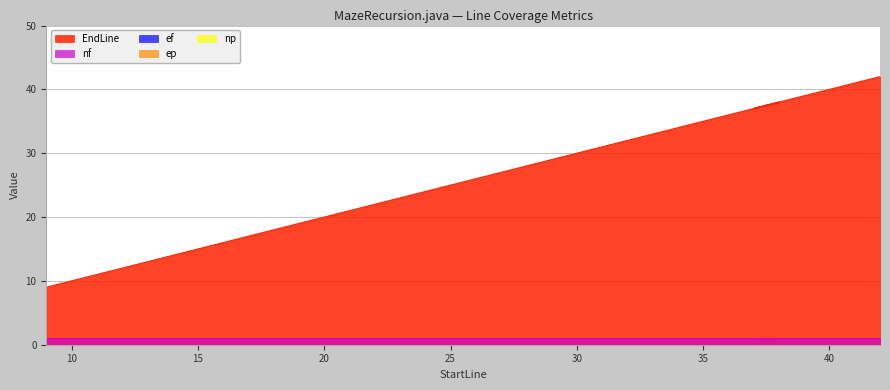

What position from the right is 37?

3